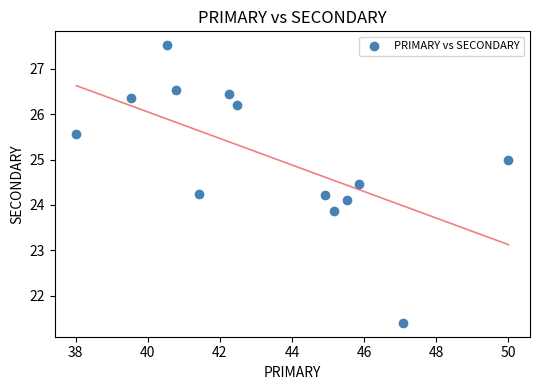

What is the range of Y values (max minus min)?

6.1